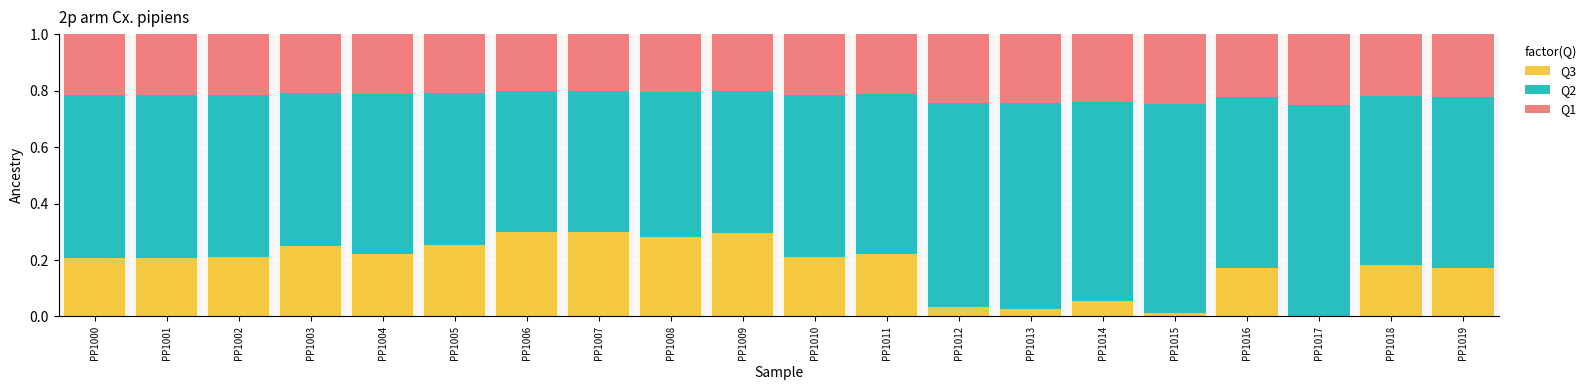

Are the bars grouped side by side (vs. stacked)?

No